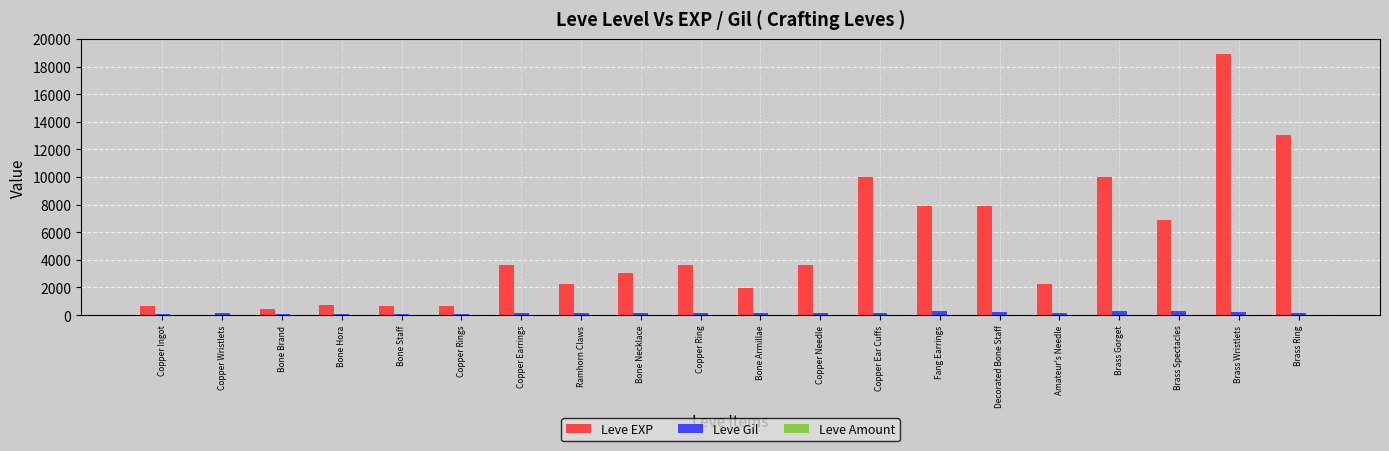

What is the sum of all Leve EXP values?

97911